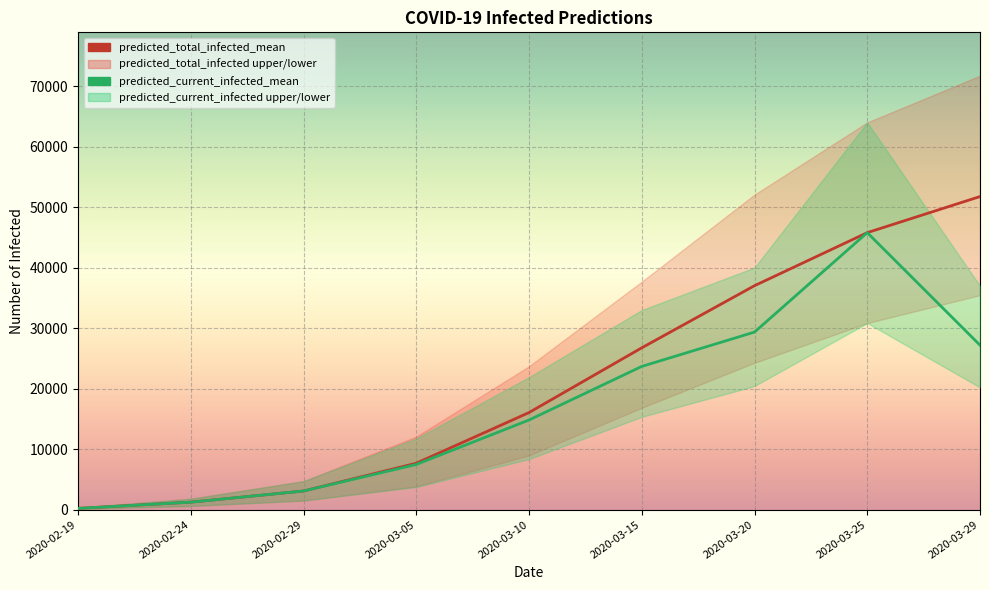

Reading left to right, transcribe all the data shown in this chart.

predicted_current_infected_mean: 205	1232	3074	7462	14810	23667	29342	45776	27181
predicted_current_infected_lower: 100	600	1498	3732	8360	15331	20433	30833	20200
predicted_current_infected_upper: 300	1800	4699	11762	21892	32981	40003	63996	36976
predicted_total_infected_mean: 205	1232	3074	7667	16042	26741	37009	45776	51742
predicted_total_infected_lower: 100	600	1498	3832	8960	16830	24266	30833	35440
predicted_total_infected_upper: 300	1800	4699	12062	23692	37679	52064	63996	71712